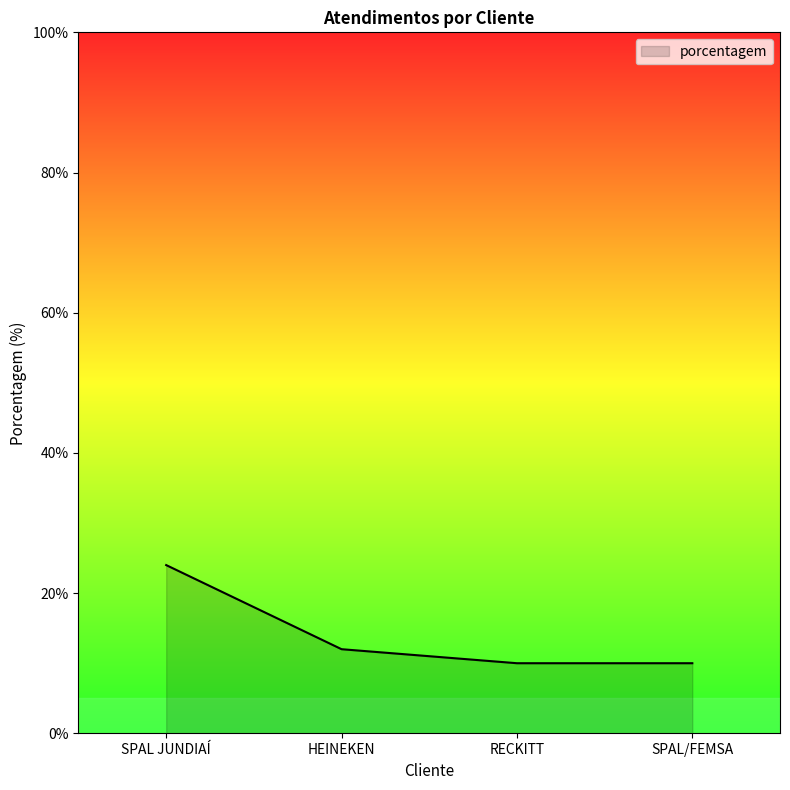

What is the change in value from SPAL JUNDIAÍ to HEINEKEN?

-12